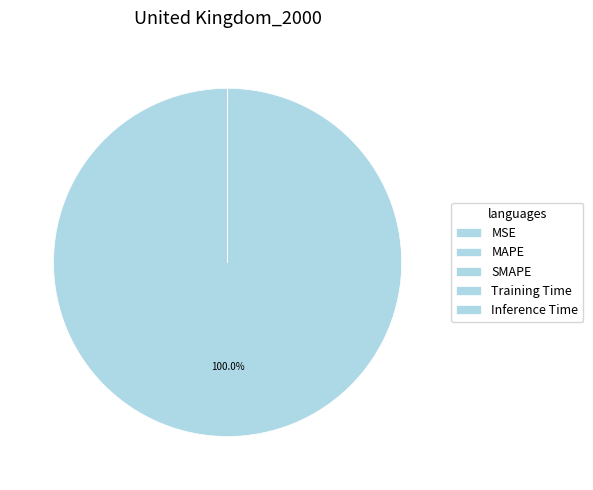

What is the change in value from MSE to MAPE?

+2111008.3